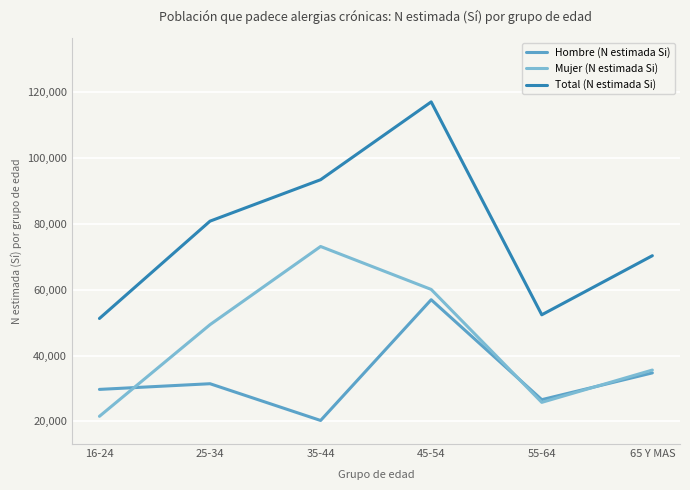

Is it true that Total (N estimada Si) equals 70351 at 65 Y MAS?

True